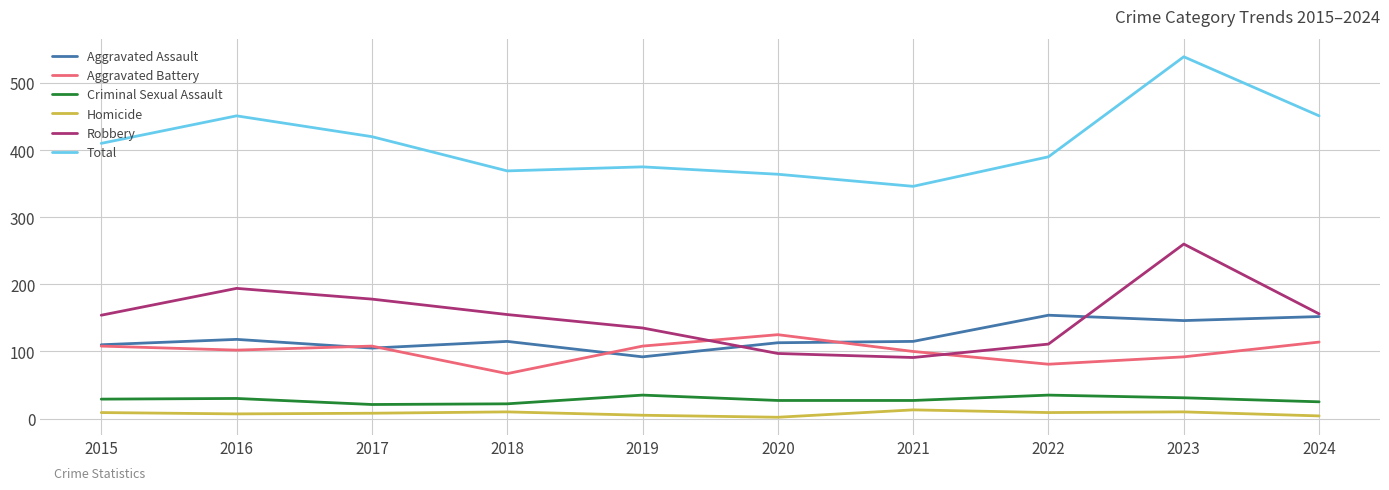

Is it true that Criminal Sexual Assault equals 35 at 2022?

True